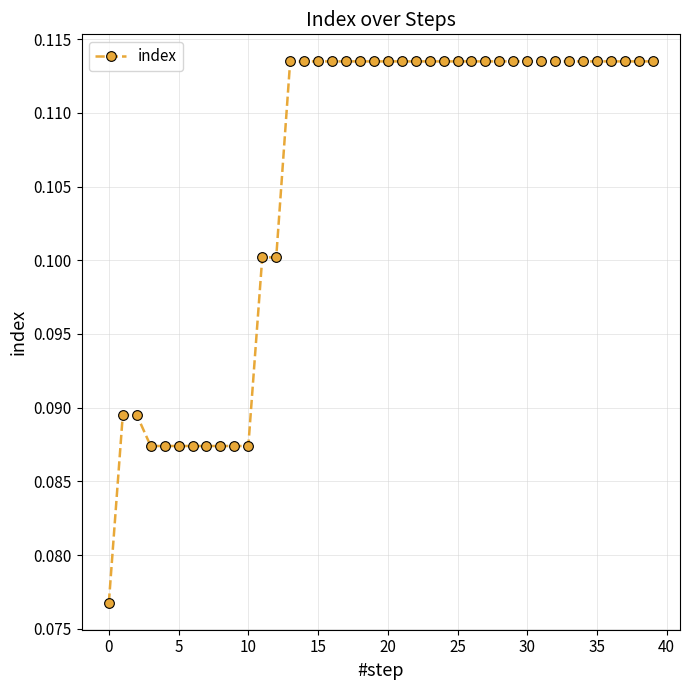

What is the sum of all values?

4.2